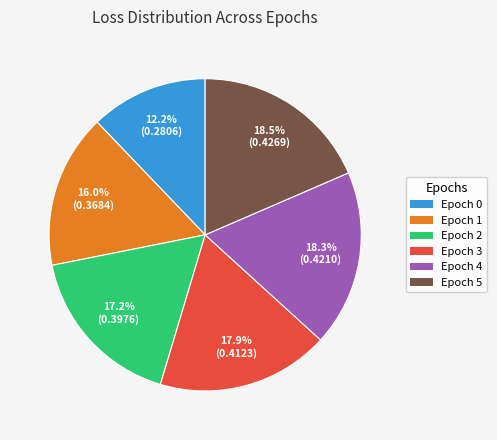

What percentage is the Epoch 4 slice, to the nearest percent?

18%